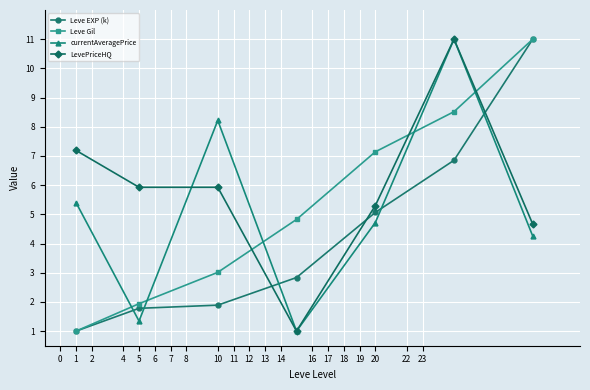

What are all the series names shown in the legend?

Leve EXP (k), Leve Gil, currentAveragePrice, LevePriceHQ